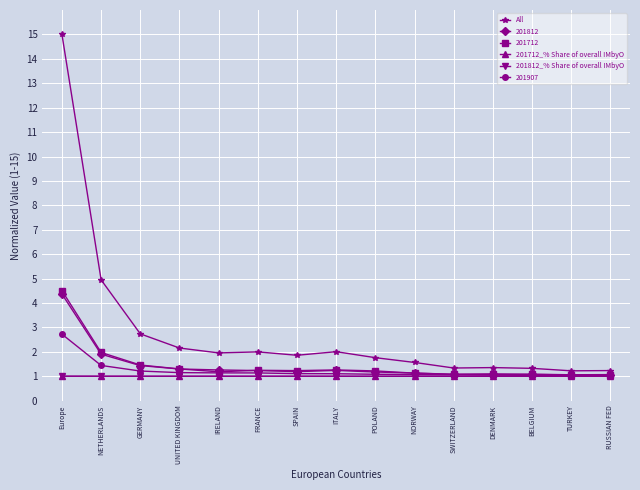

True or false: All has more than 1 points higher than both neighbors.

True